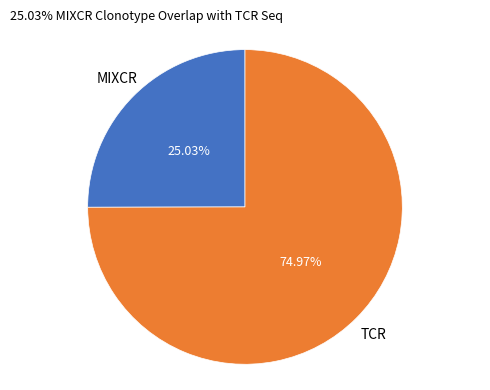

Do MIXCR and TCR together represent more than half of the pie?

Yes